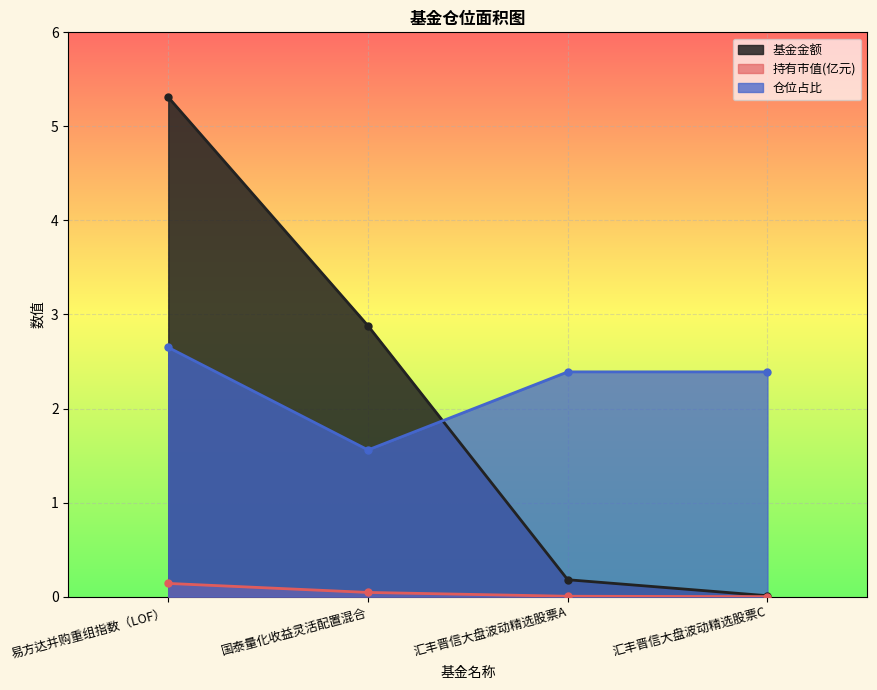

True or false: 基金金额 and 仓位占比 intersect in this chart.

True